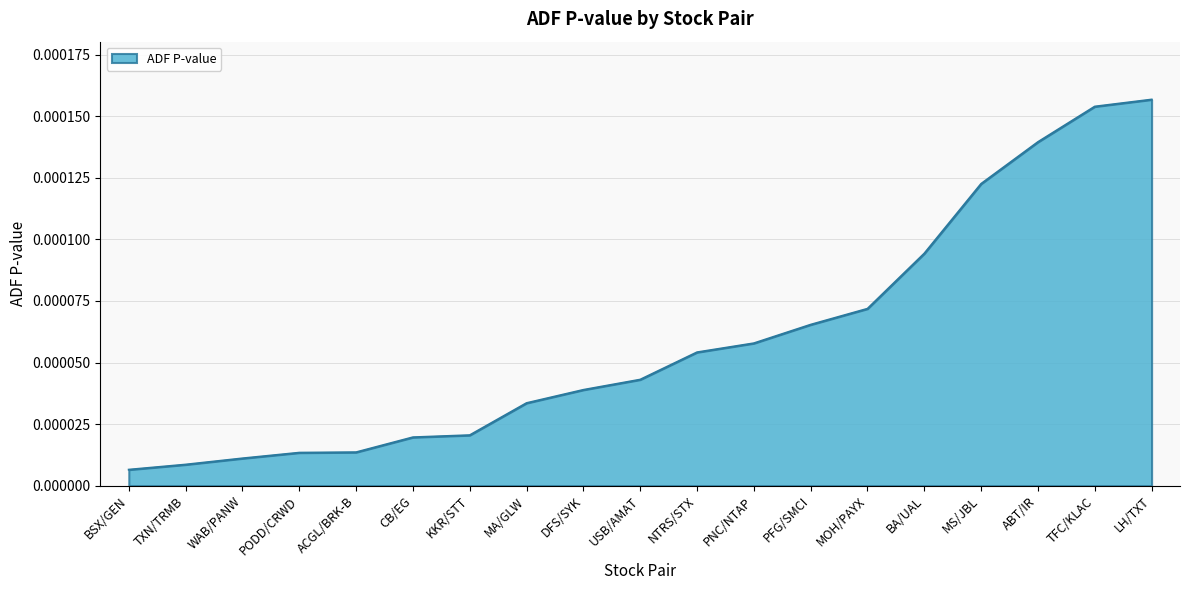

Which has a higher value, ACGL/BRK-B or NTRS/STX?

NTRS/STX